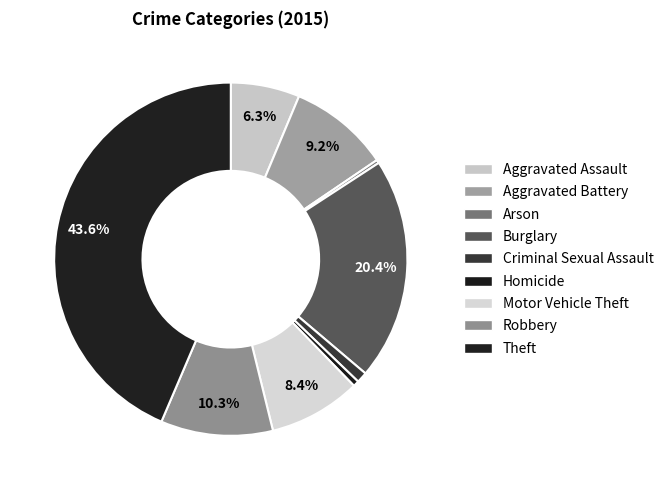

Which category has the biggest portion of the pie?

Theft